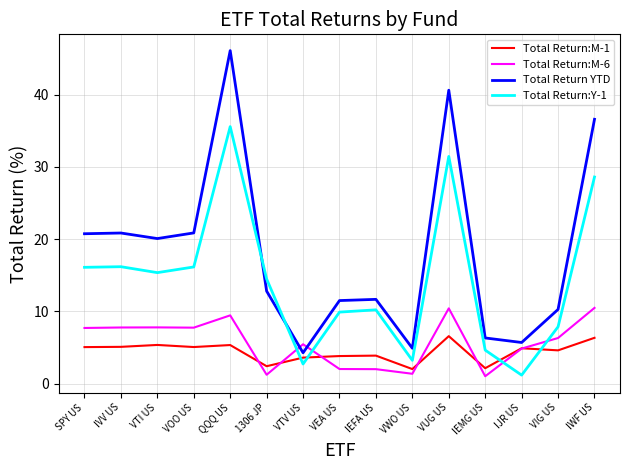

Does the chart display data point markers on the line(s)?

No